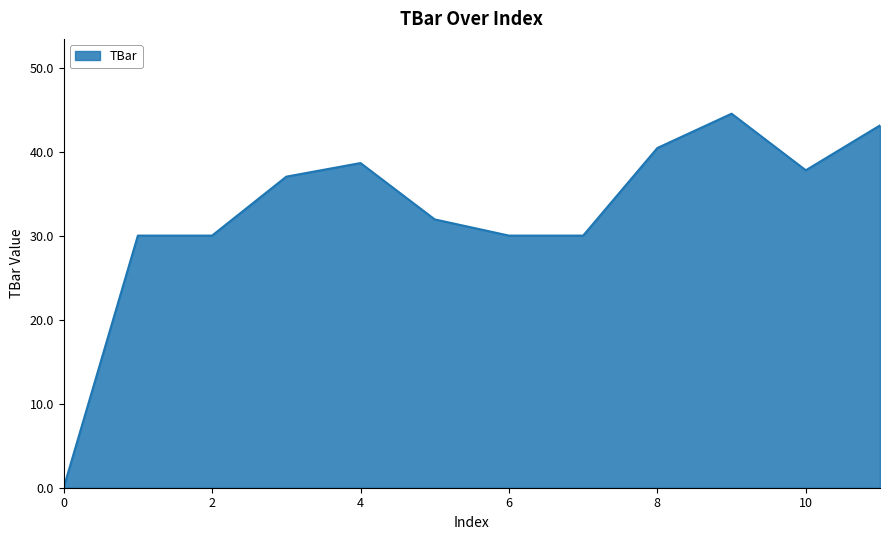

Reading left to right, extract all data points from this chart.

0.0	30.0	30.0	37.0	38.6	31.9	30.0	30.0	40.4	44.5	37.8	43.1